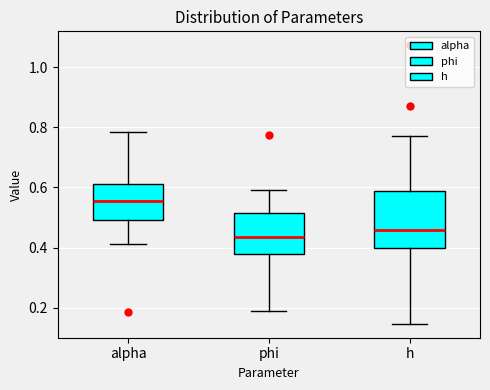

Comparing the boxes themselves (not the whiskers), which one is the tallest?

h